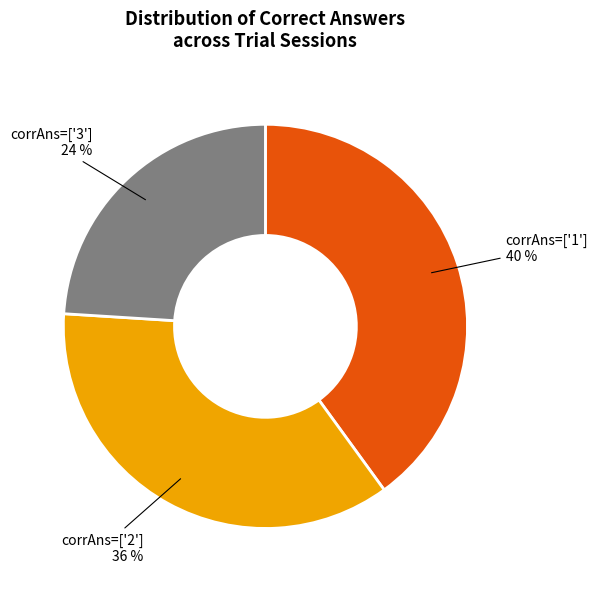

Is corrAns=['3'] the majority of the pie?

No